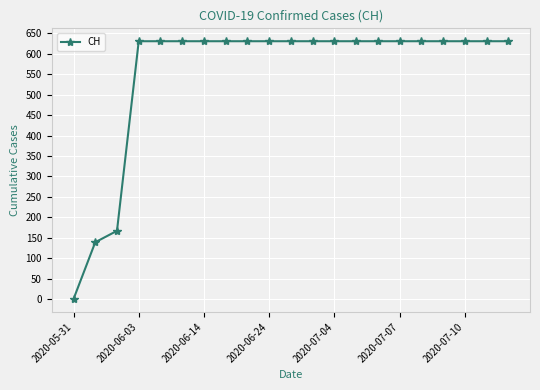

What is the average value?

555